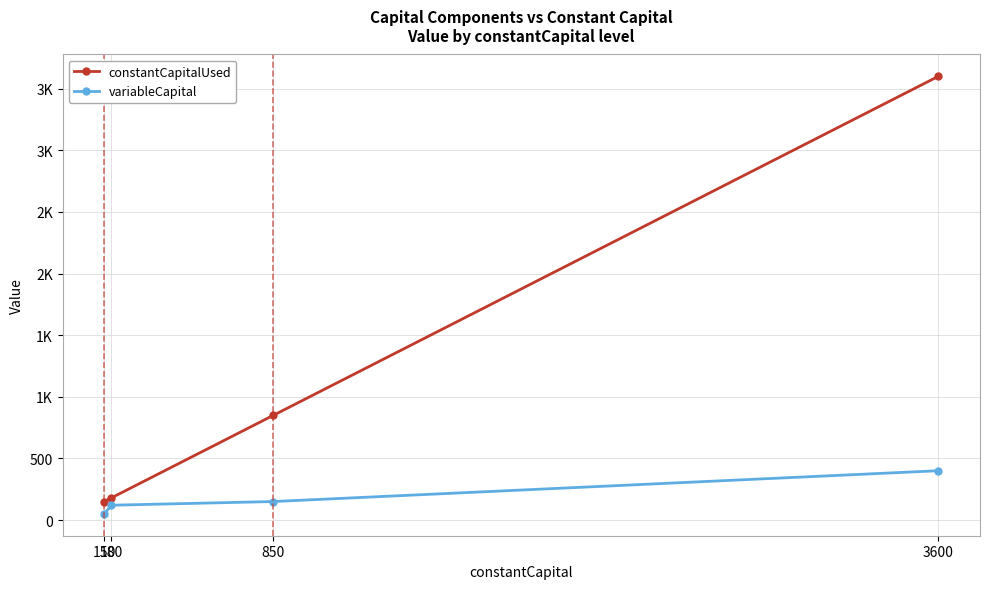

What are all the series names shown in the legend?

constantCapitalUsed, variableCapital